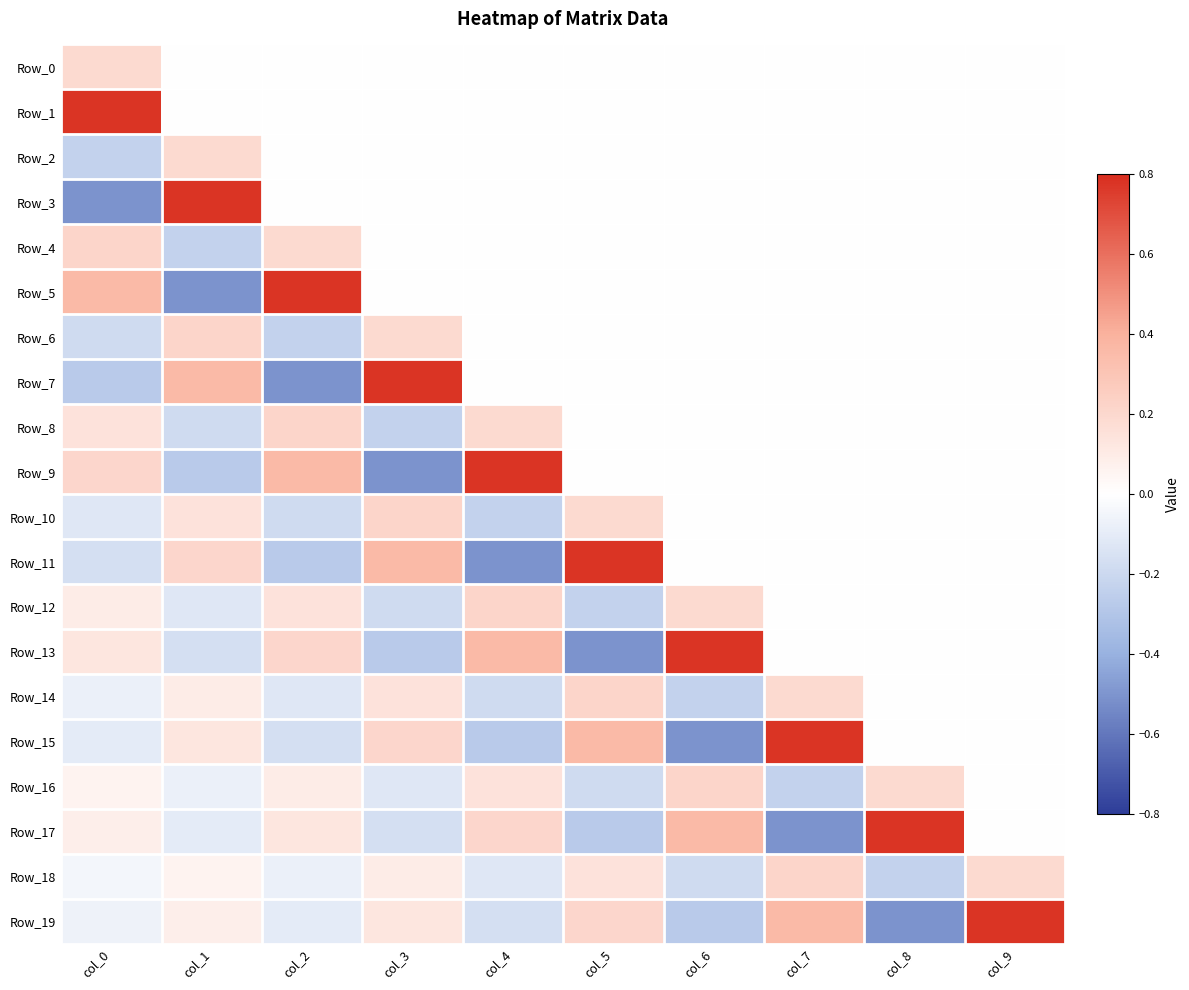

Which series has the largest total across all categories?

Row_1